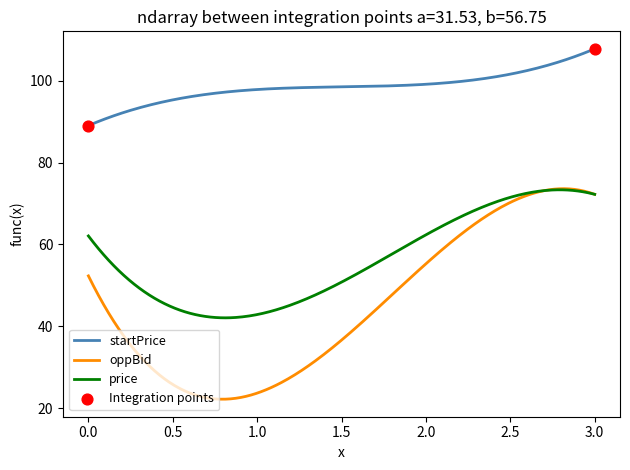

Which series has the largest total across all categories?

startPrice